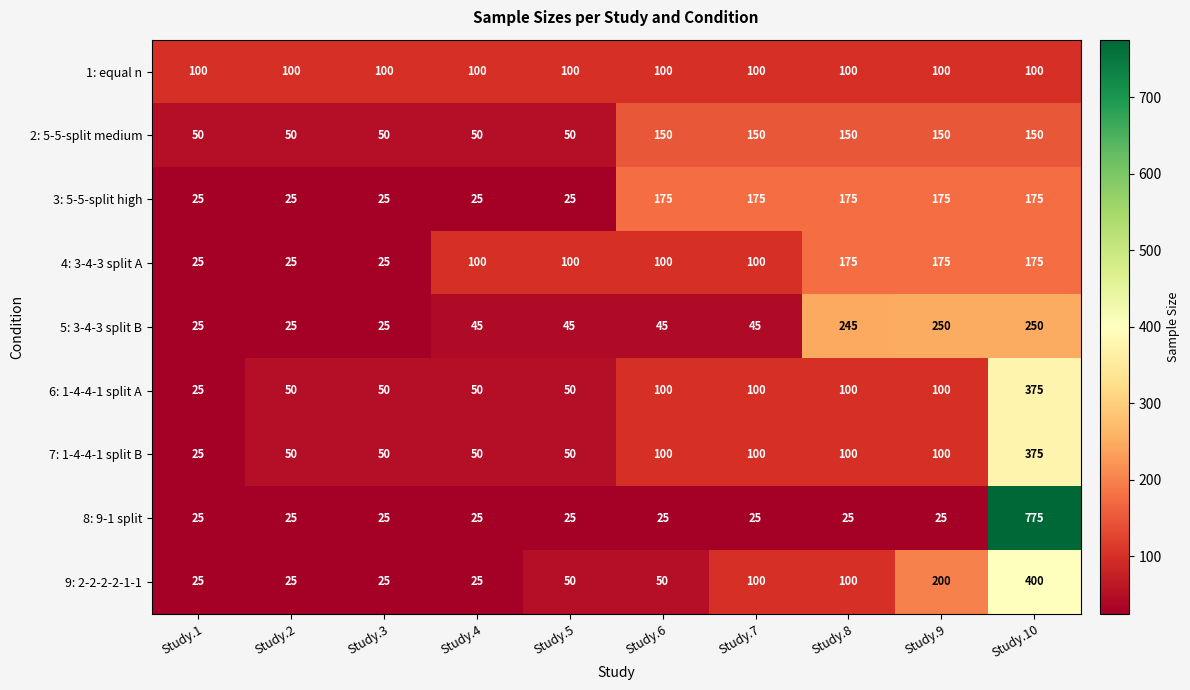

At which category does the chart reach its peak across all series?

Study.10